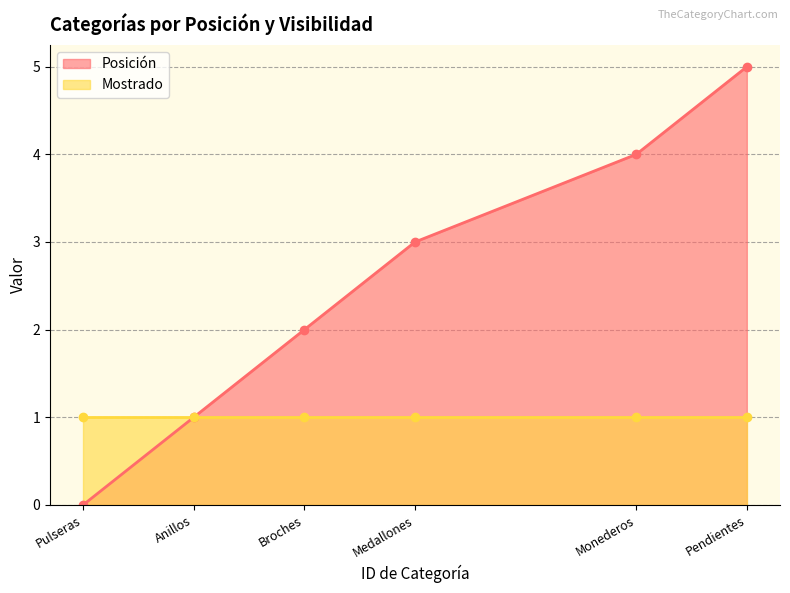

True or false: Posición has more than 2 points higher than both neighbors.

False